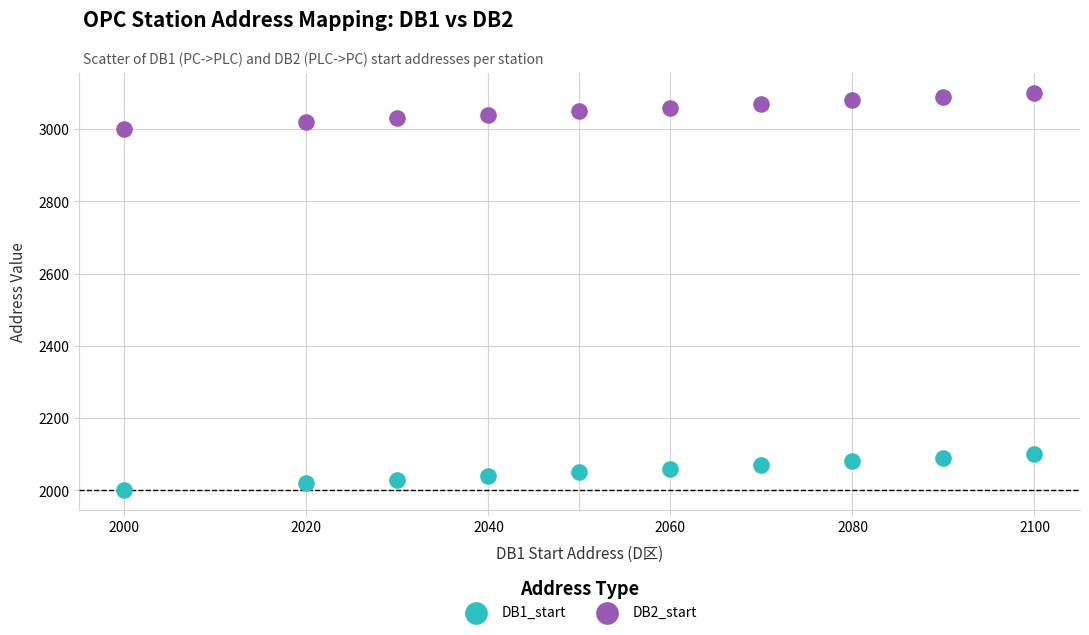

Which series contains the highest Y value?

DB2_start